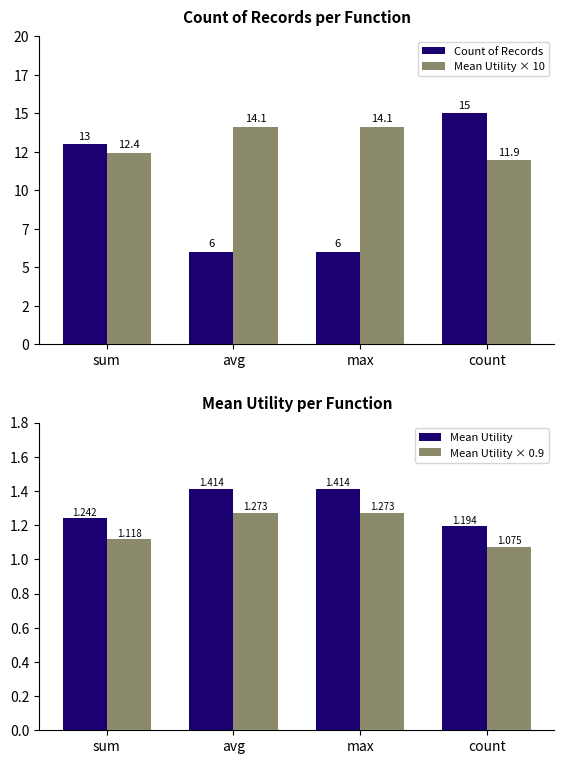

At which category does the chart reach its peak across all series?

count